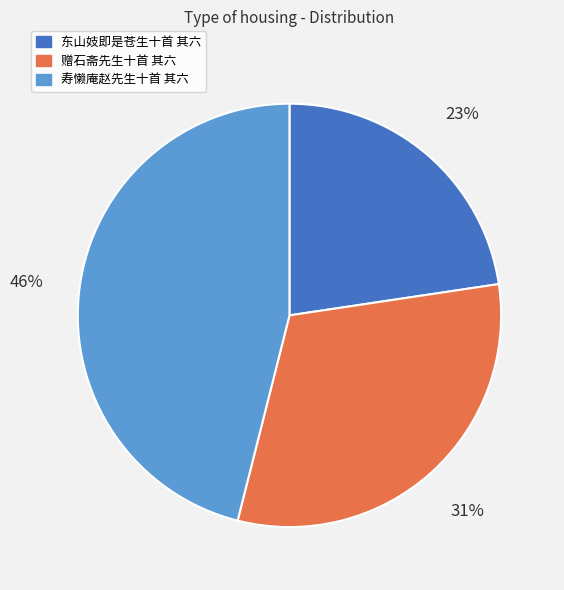

Count the number of slices in the pie.

3